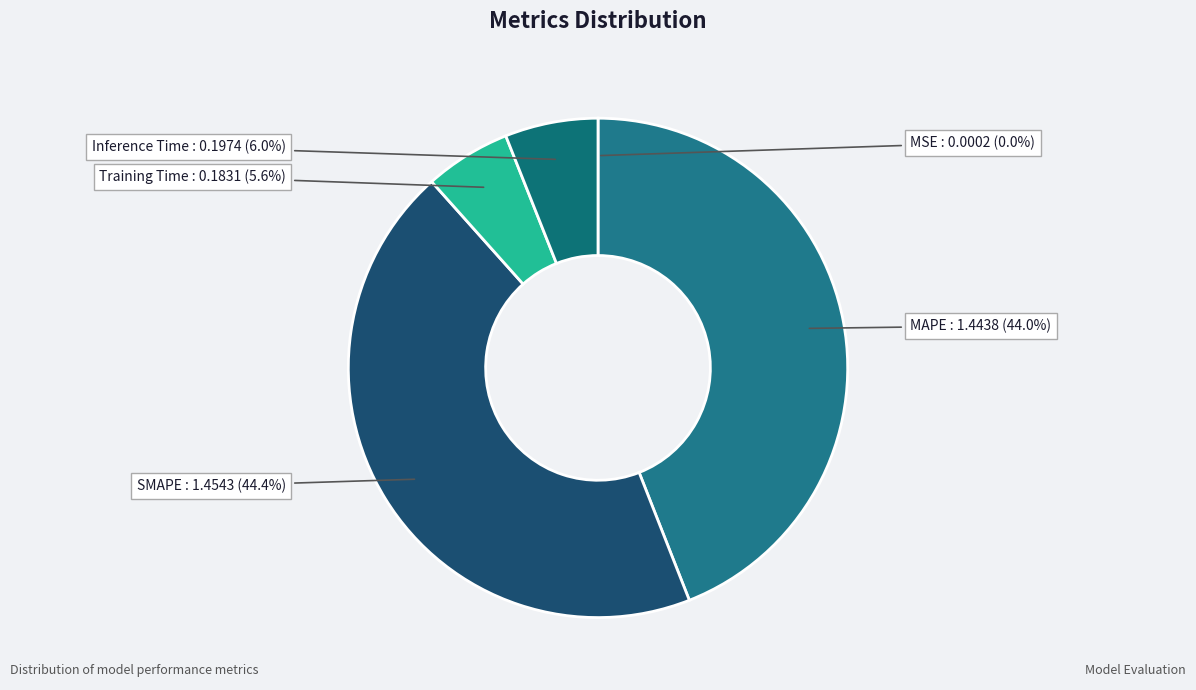

How many slices are in this pie chart?

5